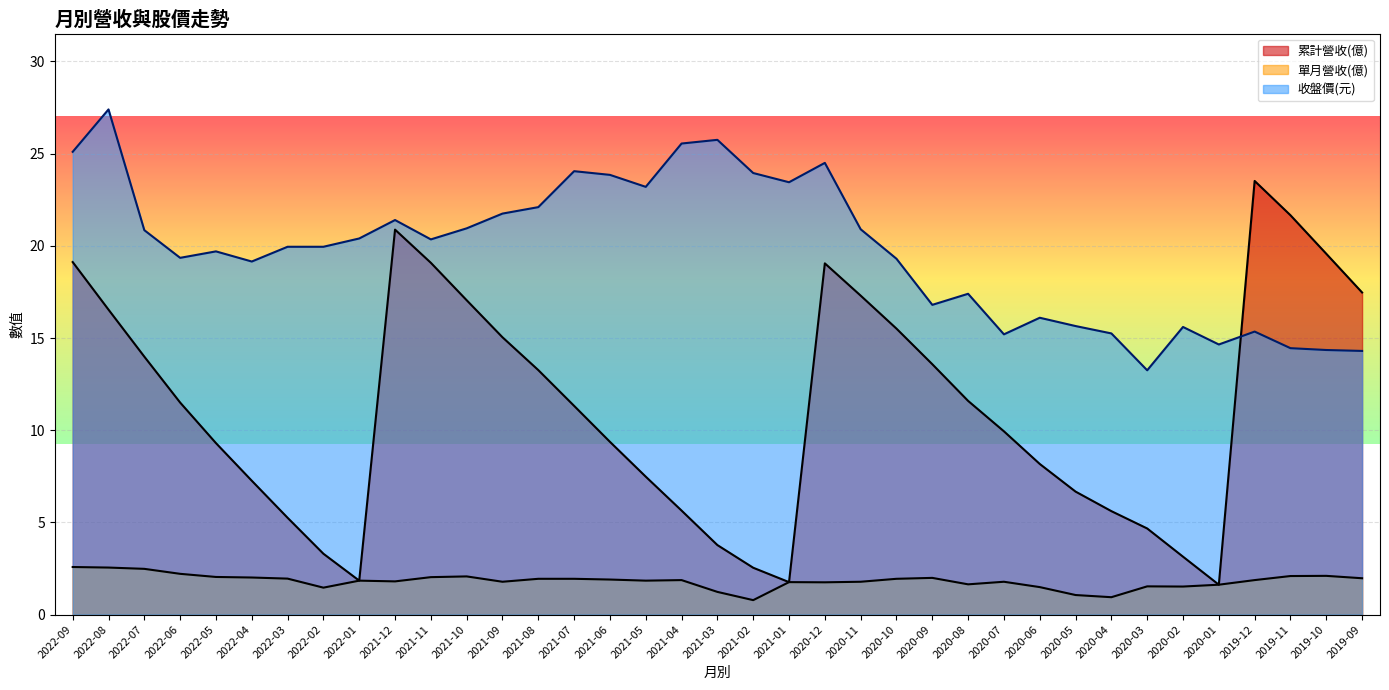

How many interior local peaks does the 單月營收(億) series have?

8